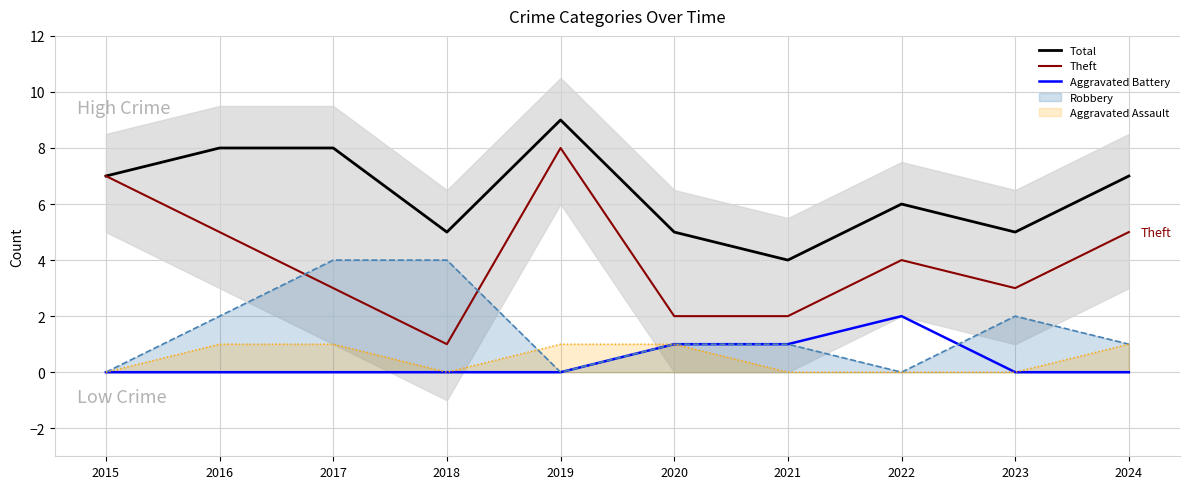

Rank the series by their maximum value, from lowest to highest.

Aggravated Battery, Theft, Total